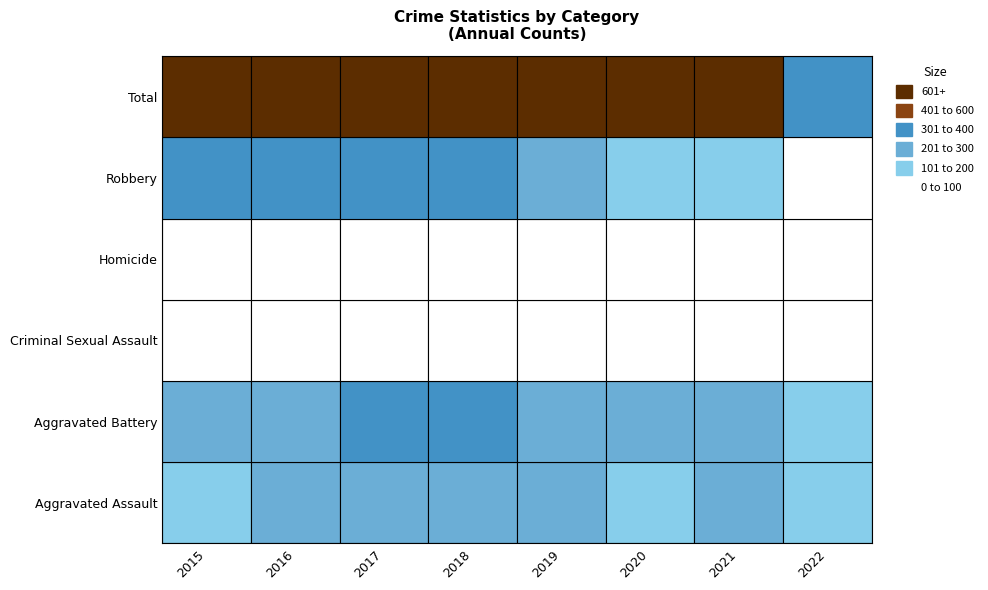

At how many categories does at least one series exceed 390?

7